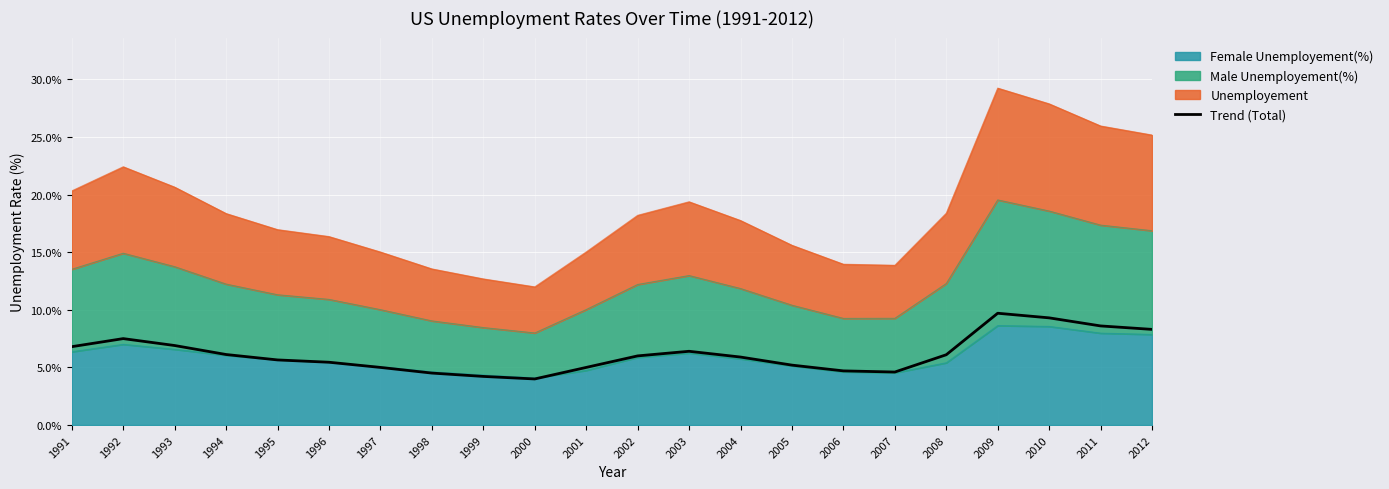

What is the average value?

6.2